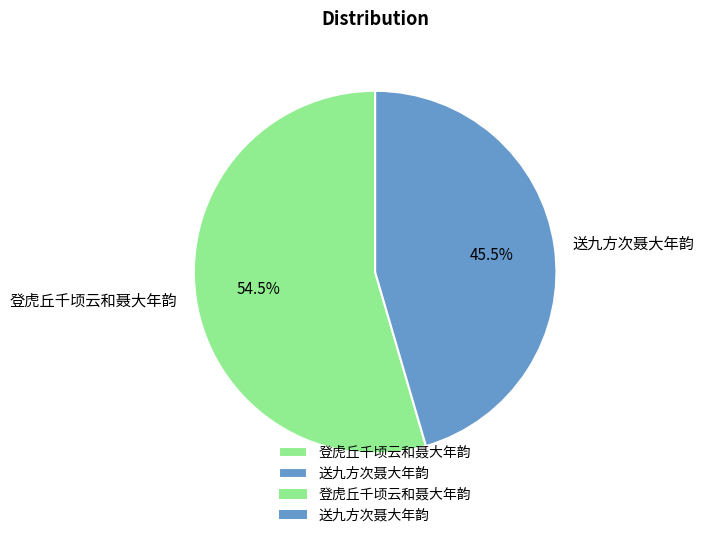

Do 登虎丘千顷云和聂大年韵 and 送九方次聂大年韵 together represent more than half of the pie?

Yes